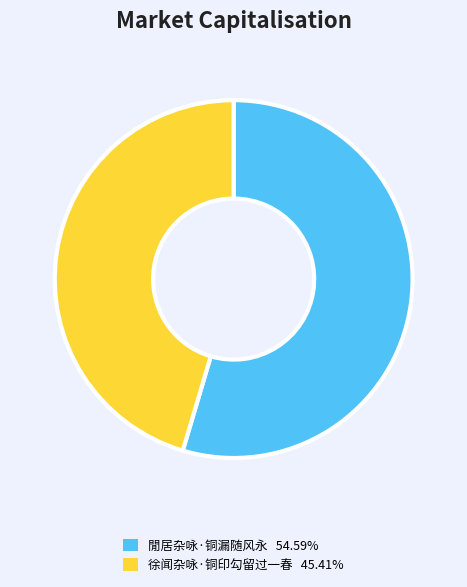

Rank the categories by value from highest to lowest.

閒居杂咏·铜漏随风永, 徐闻杂咏·铜印勾留过一春